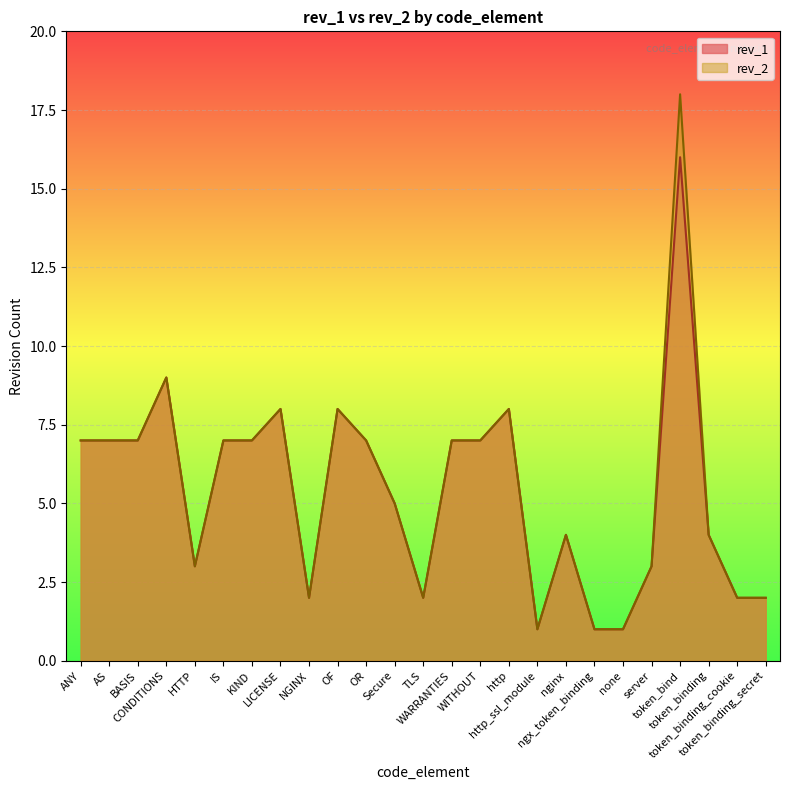

At token_bind, list the series in order from smallest to largest.

rev_1, rev_2